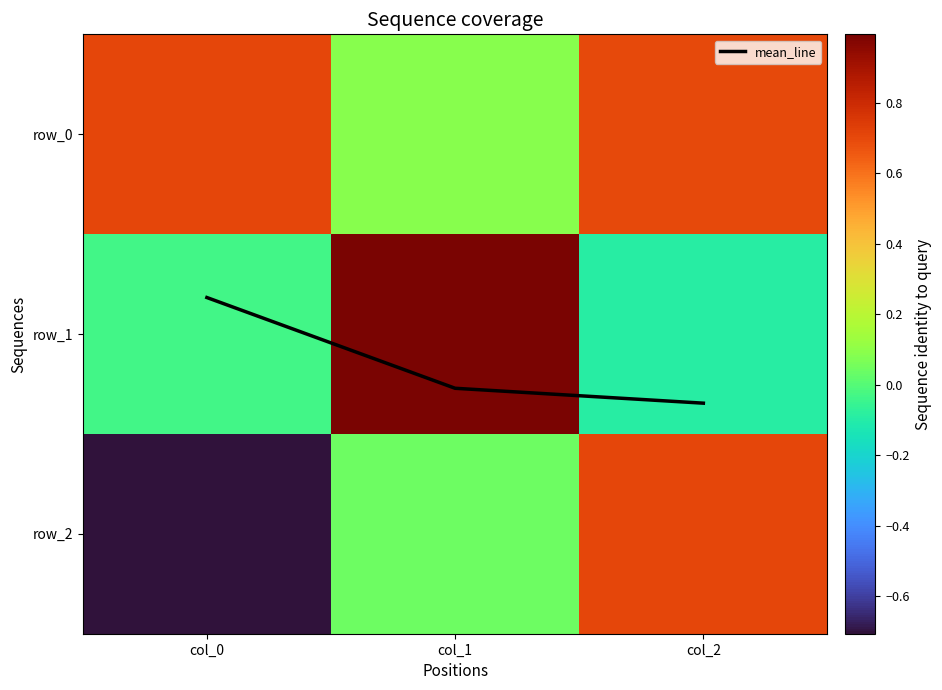

What value does the row_0 series have at col_2?

0.7